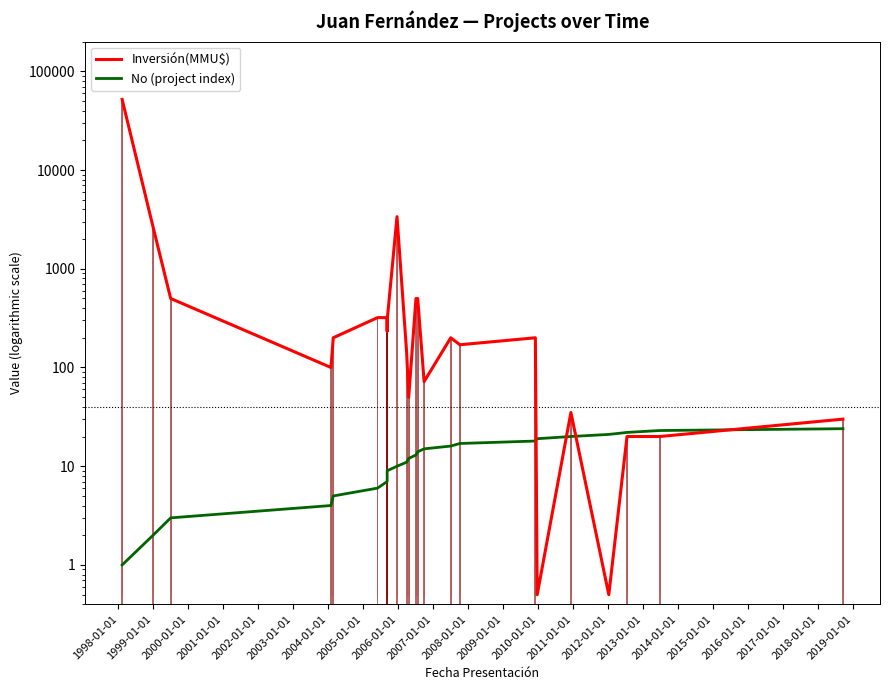

Reading left to right, transcribe all the data shown in this chart.

Inversión(MMU$): 51860.0	2650.0	500.0	100.0	200.0	320.0	320.0	234.0	300.0	3369.0	140.0	50.0	500.0	500.0	72.0	200.0	170.0	200.0	0.5	35.0	0.5	20.0	20.0	30.0
No (project index): 1.0	2.0	3.0	4.0	5.0	6.0	7.0	8.0	9.0	10.0	11.0	12.0	13.0	14.0	15.0	16.0	17.0	18.0	19.0	20.0	21.0	22.0	23.0	24.0